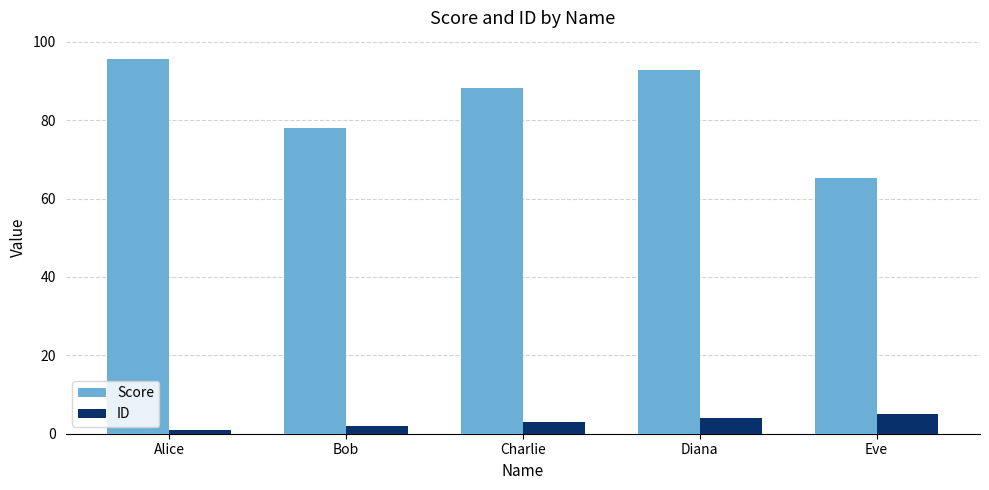

Which series has the largest total across all categories?

Score